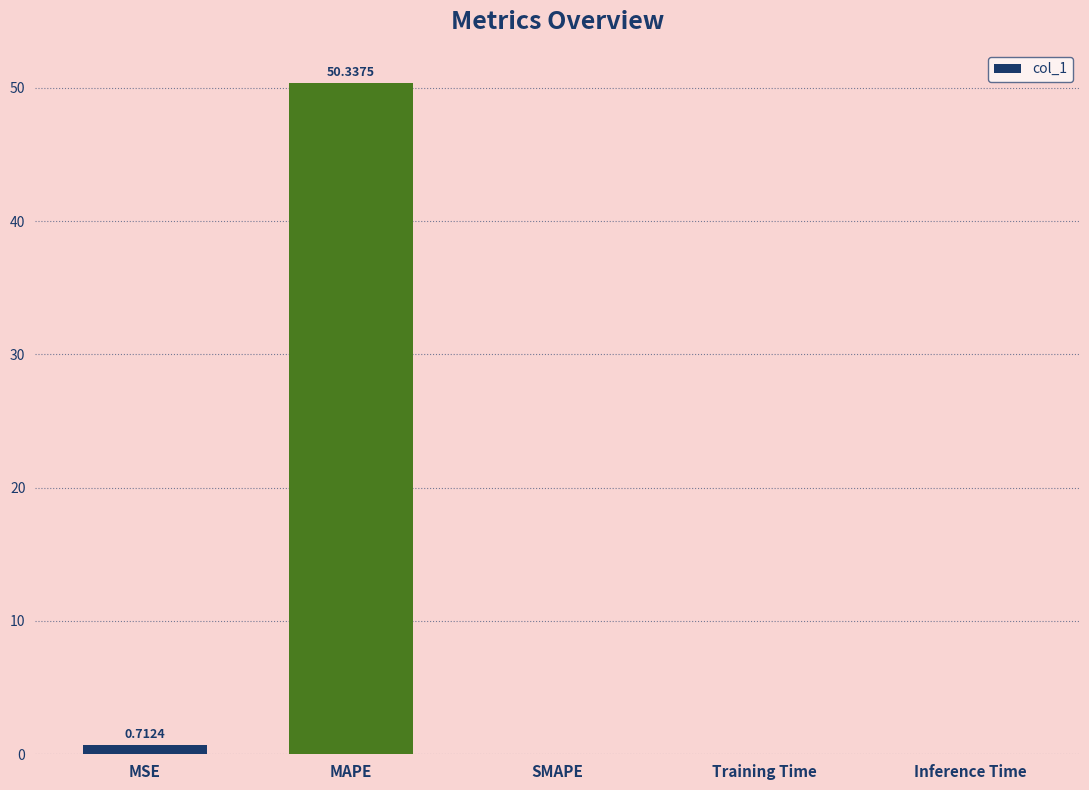

What is the greatest value displayed?

50.3